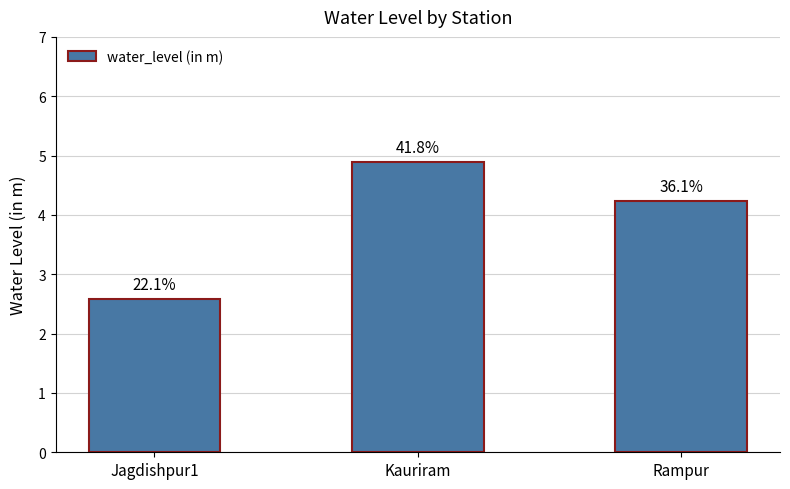

How many bars are there in total?

3